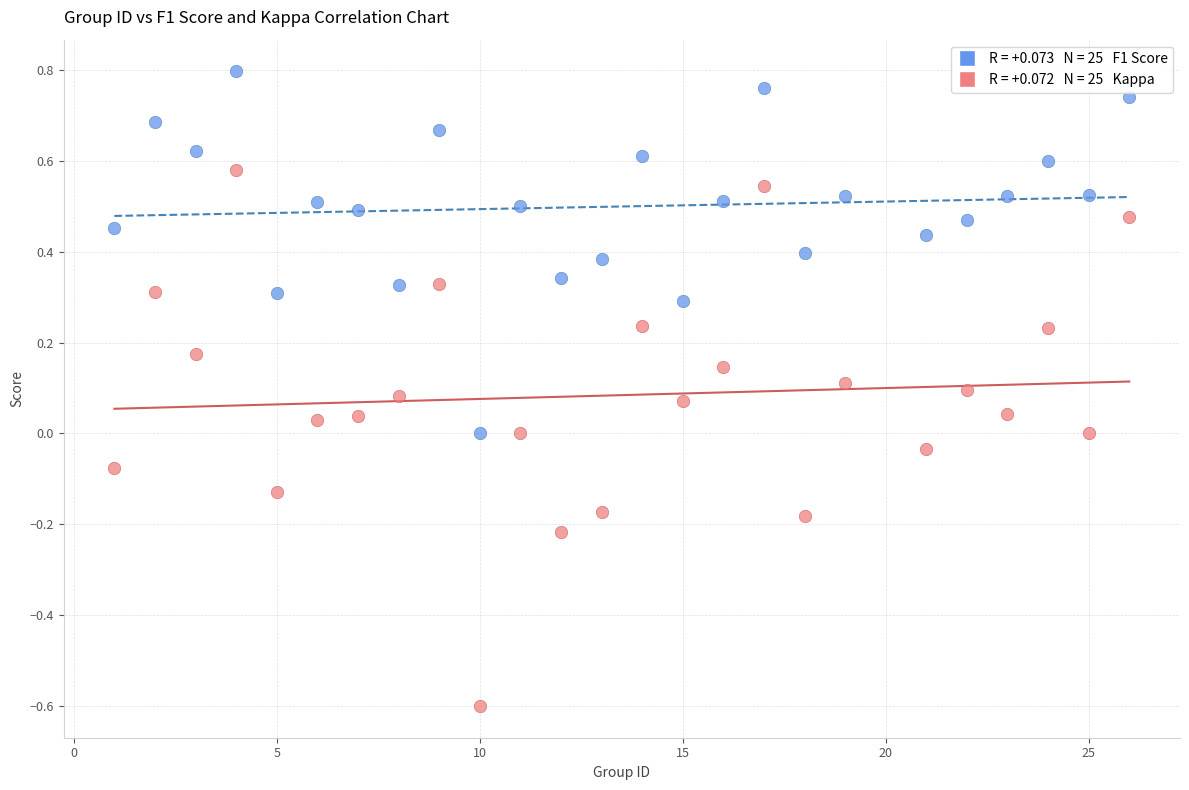

Across all data points, what is the range of Y values (max minus min)?

1.4